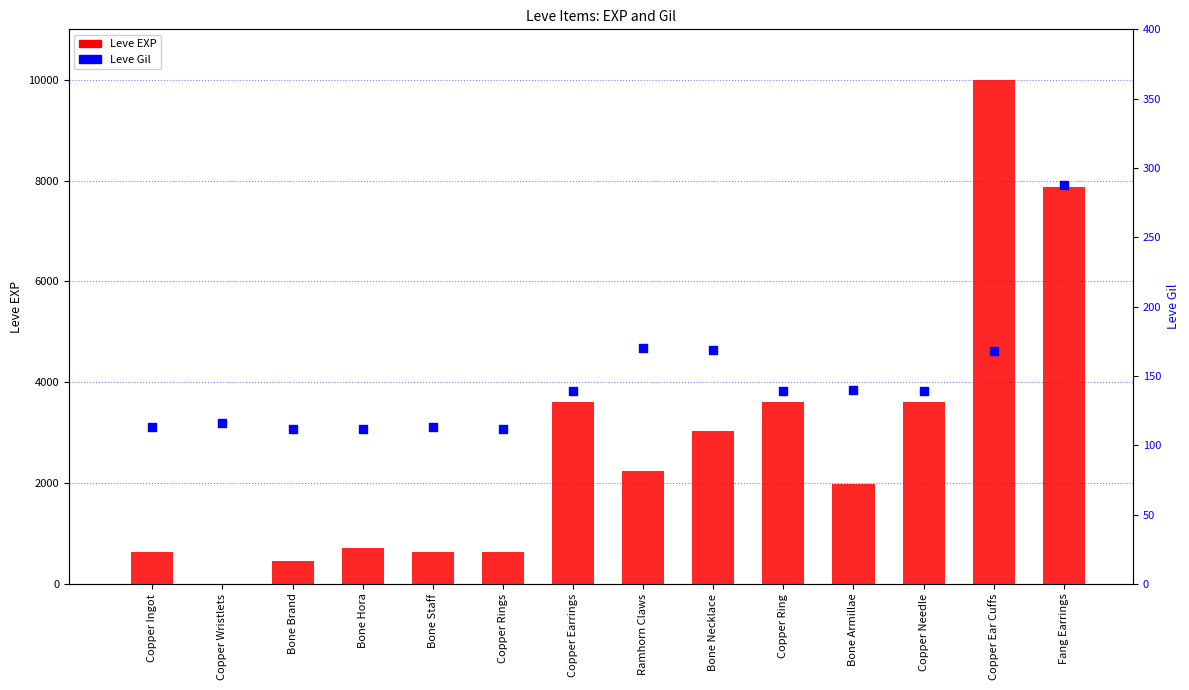

Which series has the largest total across all categories?

Leve EXP